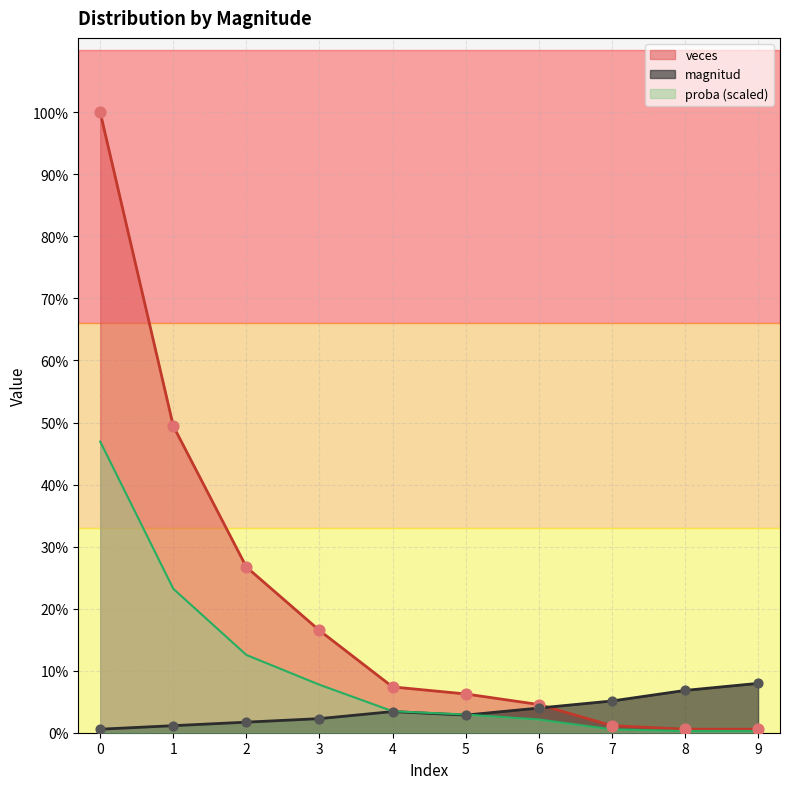

Which series reaches the minimum Y coordinate?

proba